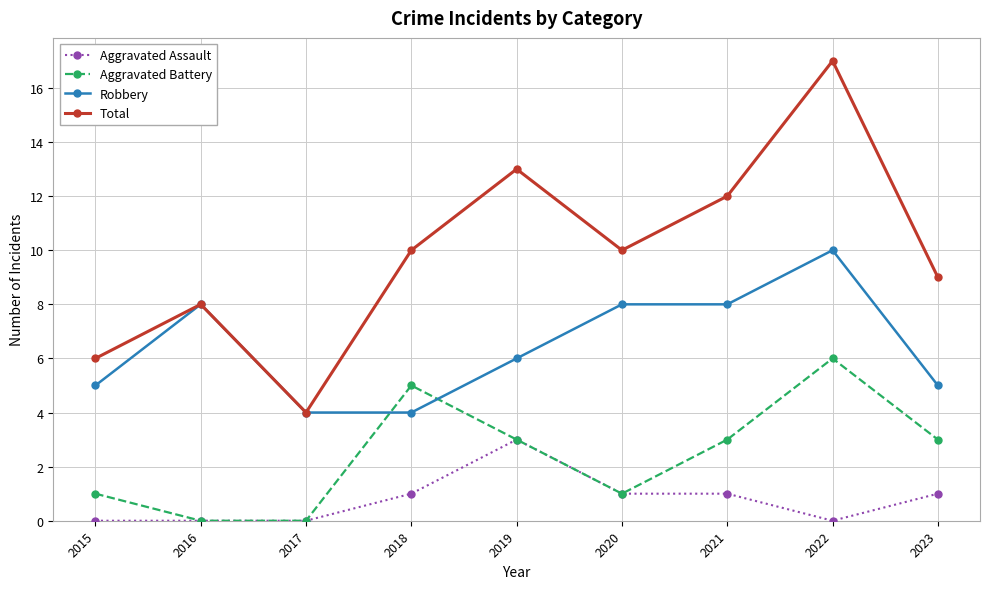

What is the sum of the Aggravated Assault values at 2018 and 2021?

2